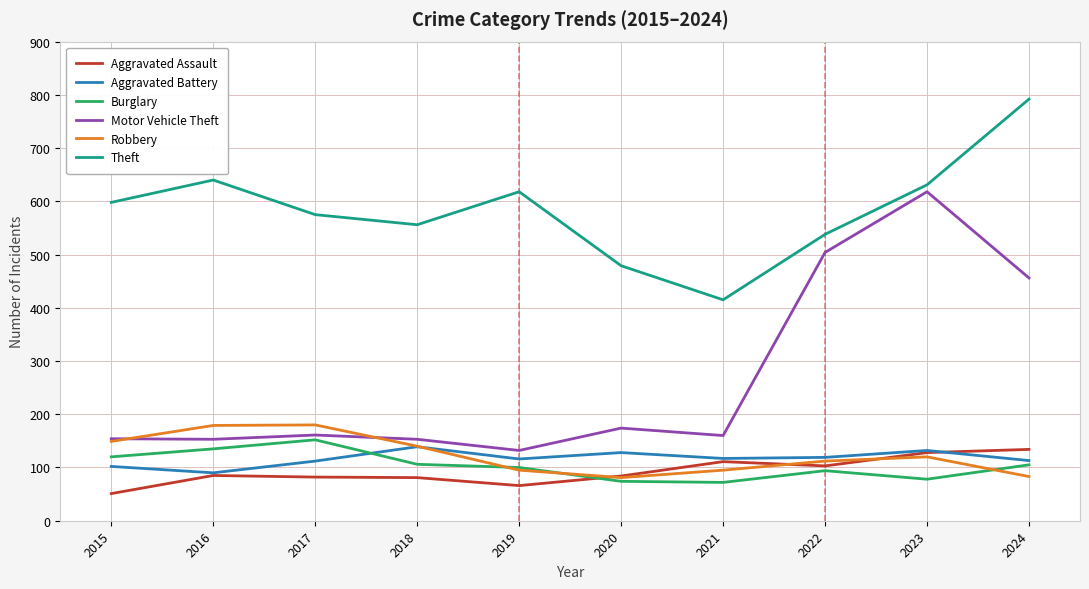

Is it true that Robbery equals 179 at 2016?

True